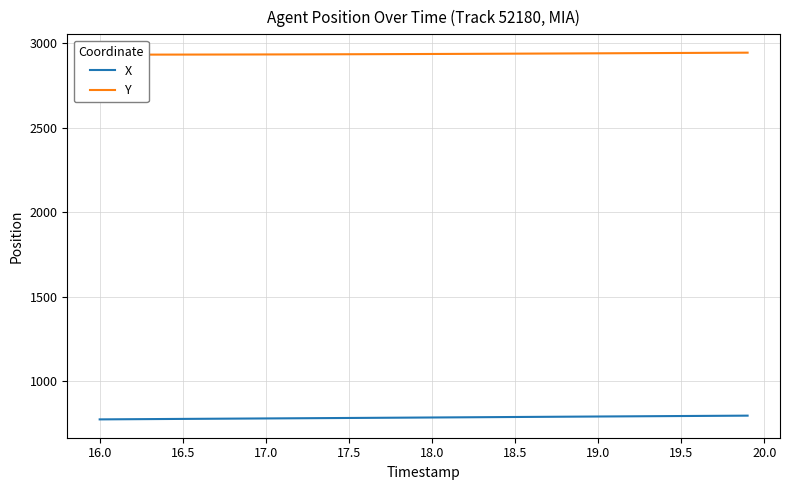

What is the lowest value of the X series?

775.4